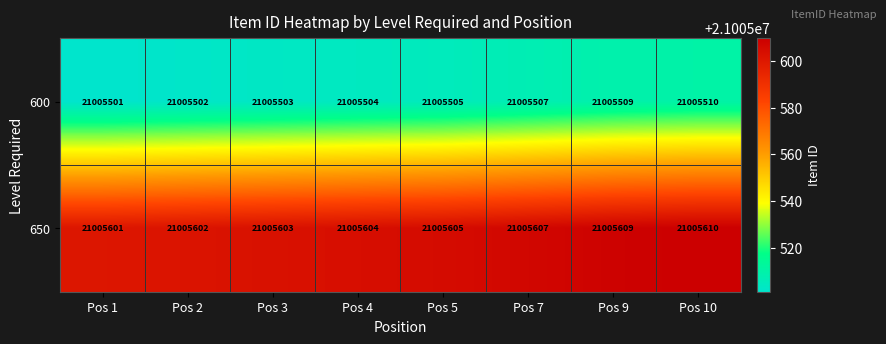

At how many categories does at least one series exceed 21005536?

8